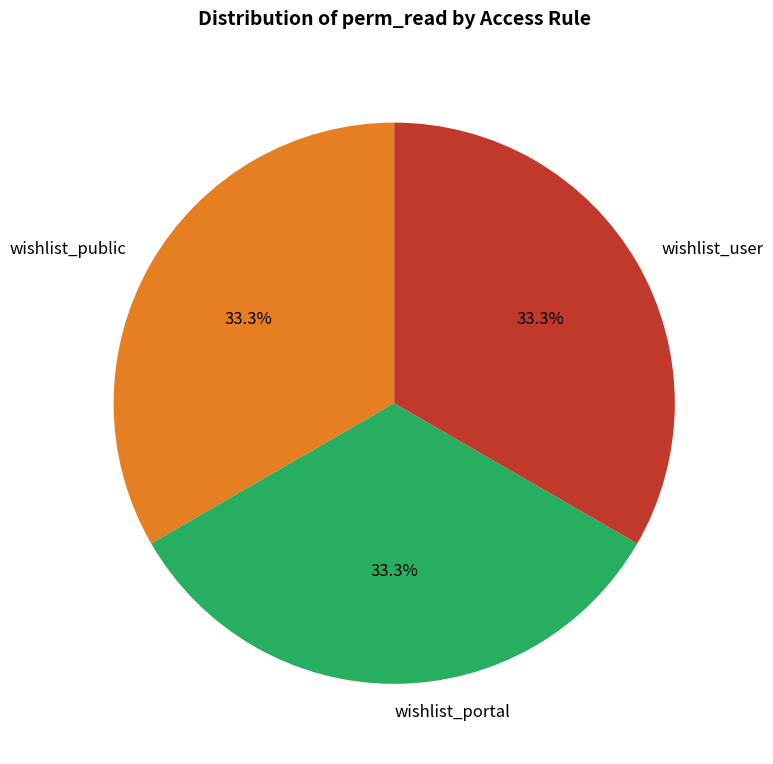

What is the ratio of the value at wishlist_portal to the value at wishlist_user?

1.0